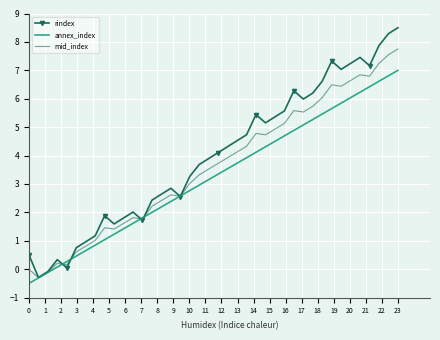

What is the maximum value shown in the chart?

8.5